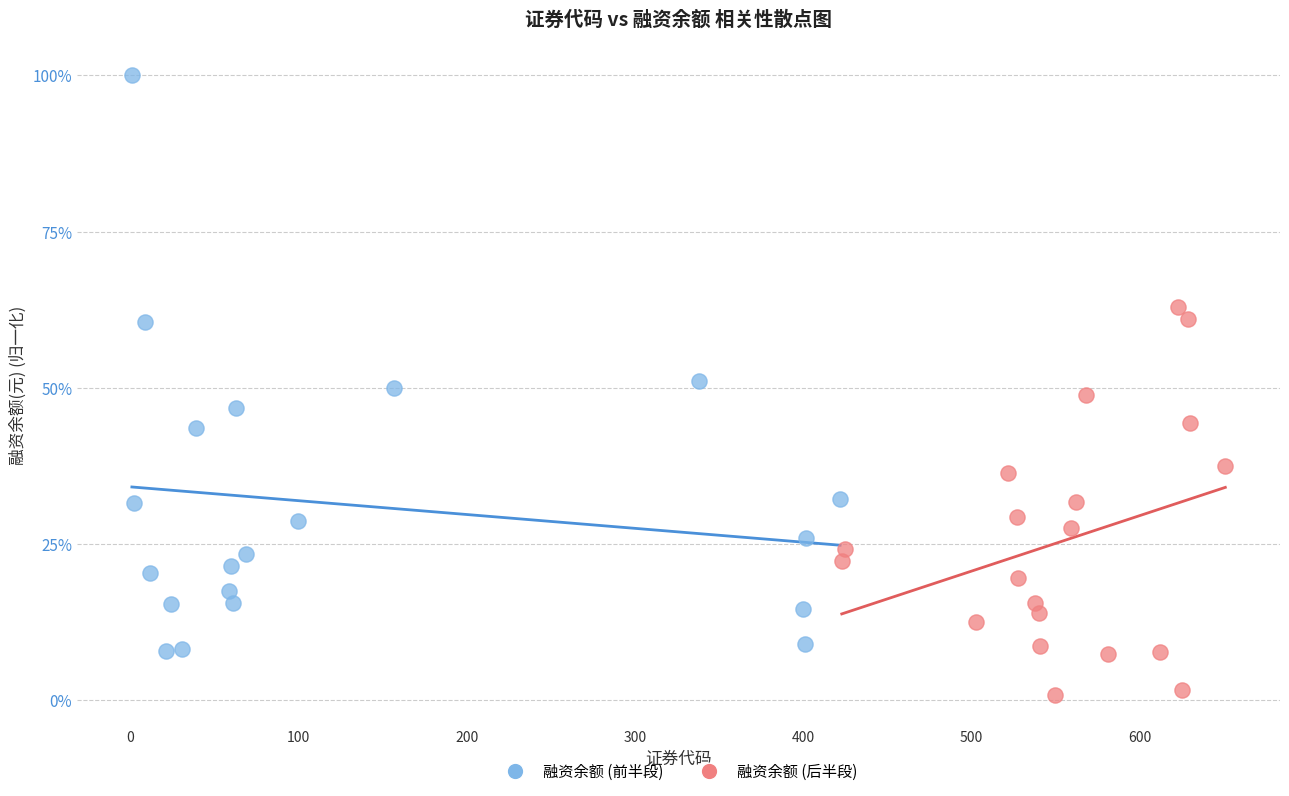

What are all the series names shown in the legend?

融资余额 (前半段), 融资余额 (后半段)